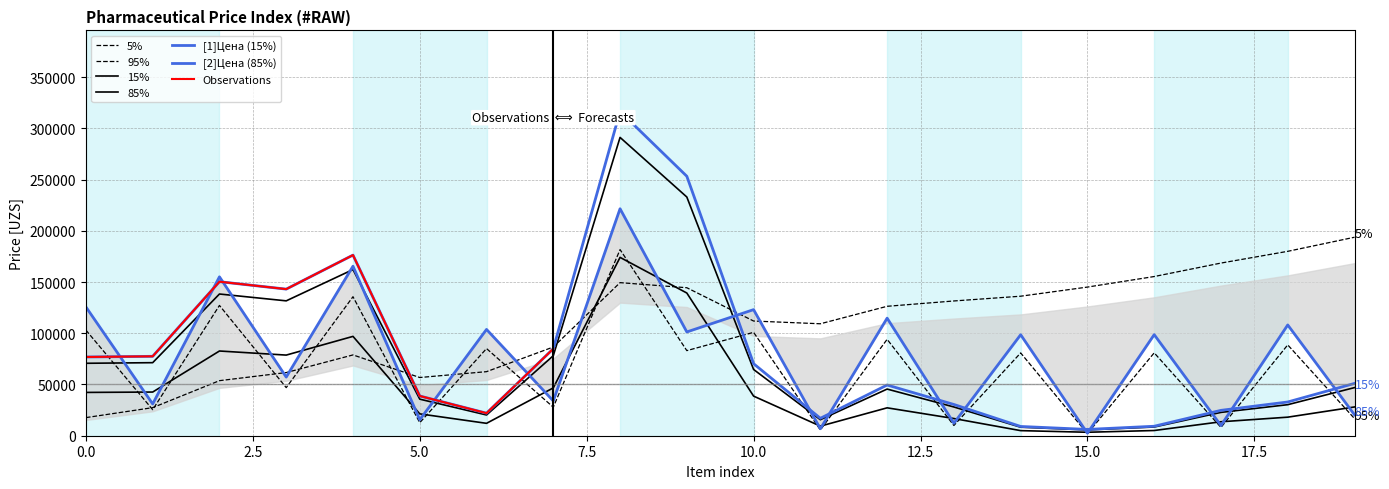

True or false: [1]Цена and [2]Цена cross at least once.

False